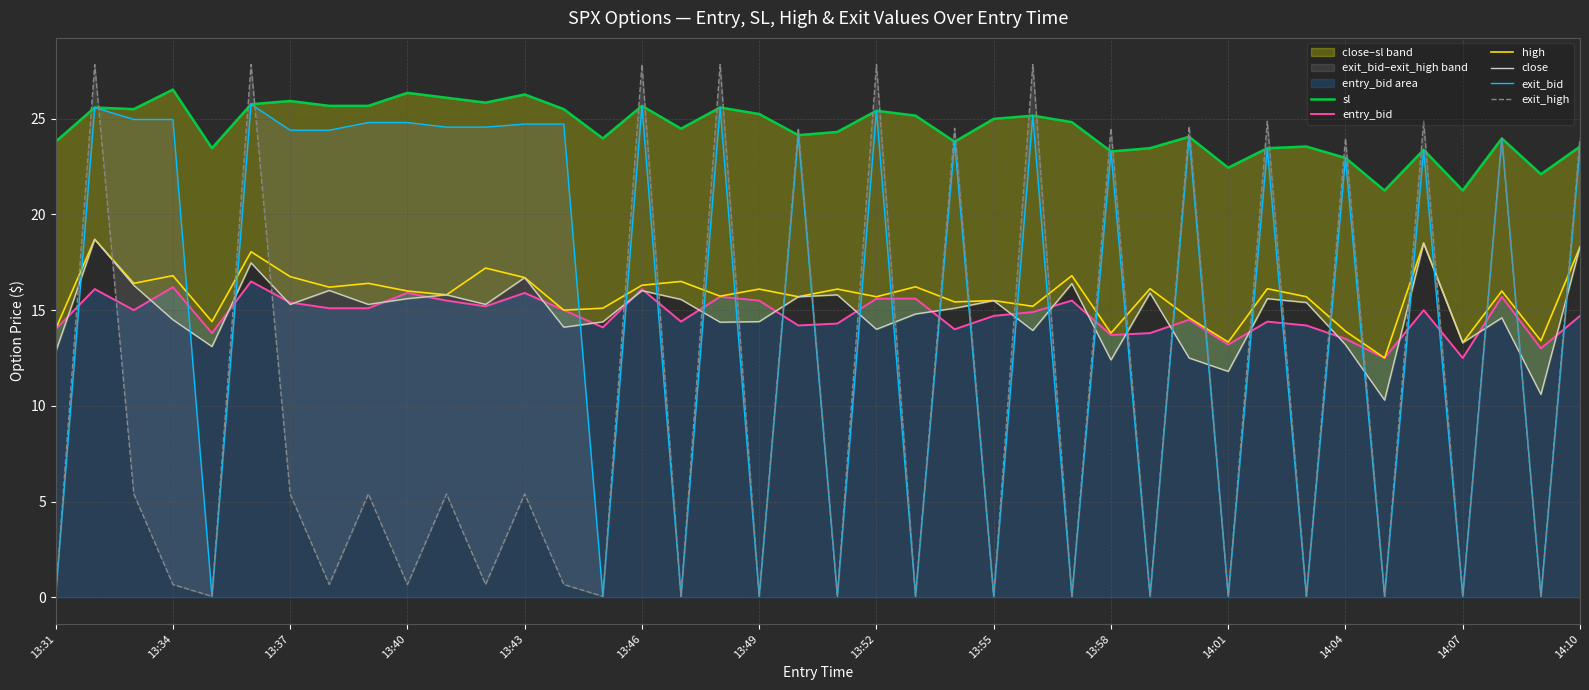

What is the maximum value for high?

18.7